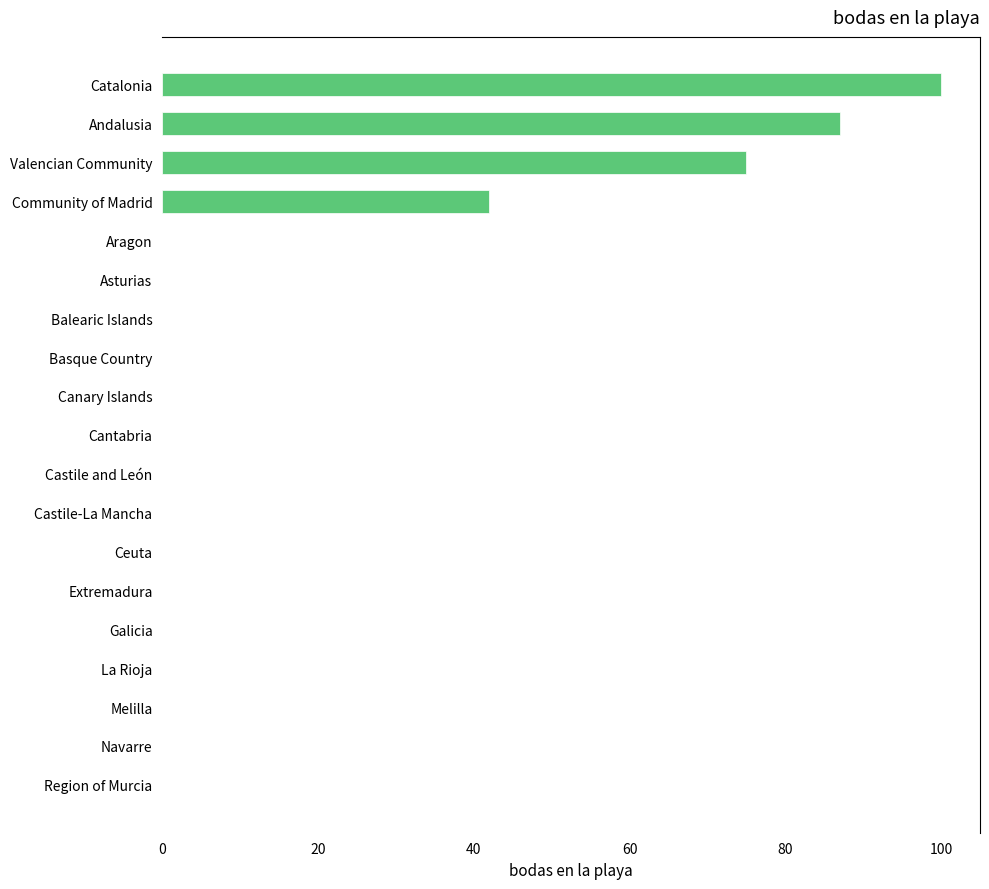

Which has a higher value, Catalonia or Valencian Community?

Catalonia